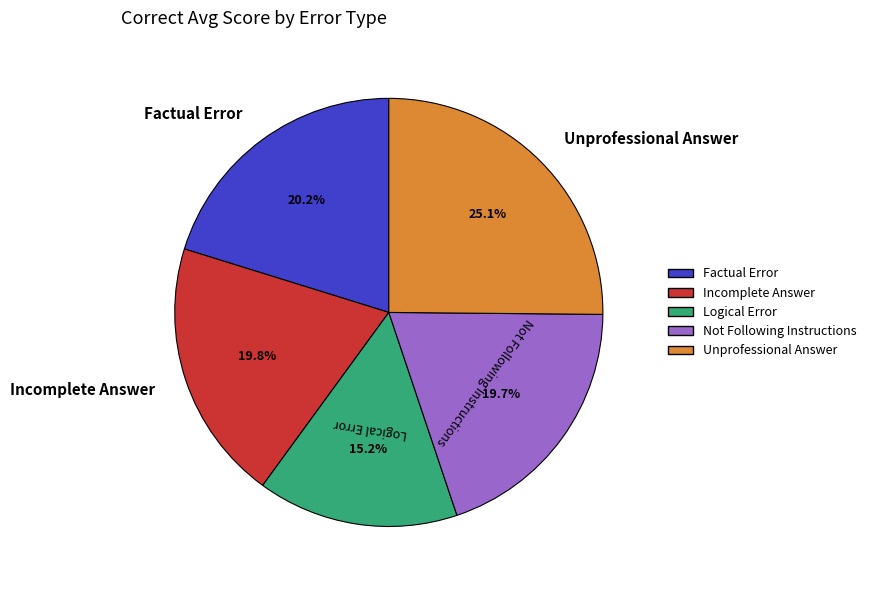

The Logical Error slice represents 28% of the pie. True or false?

False